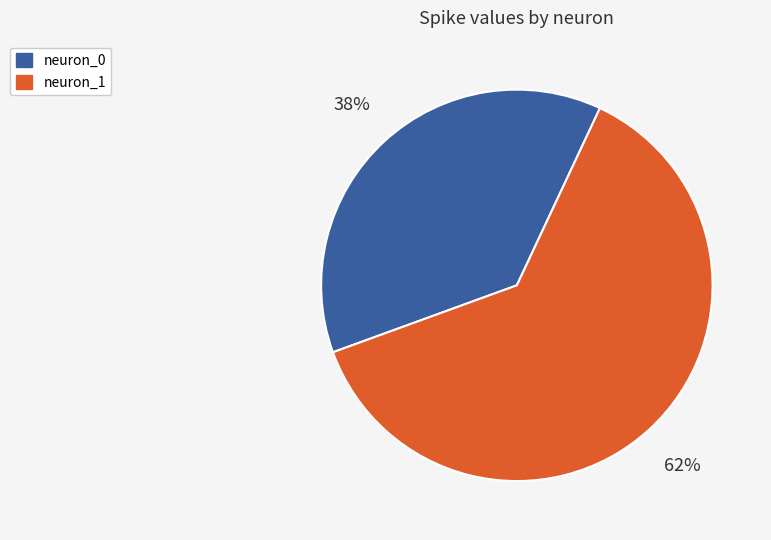

How many segments does this pie chart have?

2